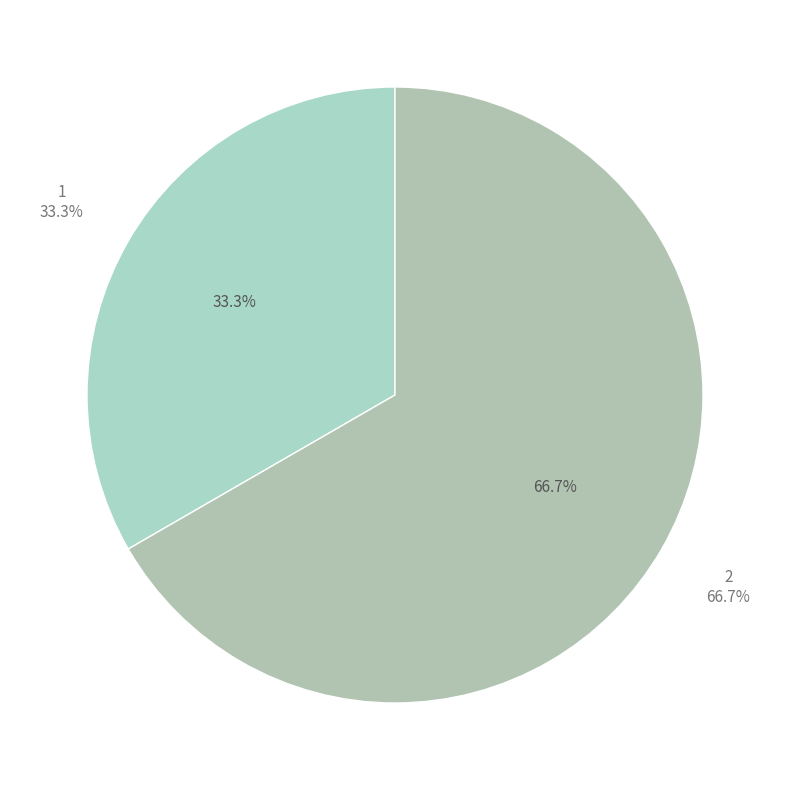

To the nearest percent, what percentage of the pie is 1?

33%